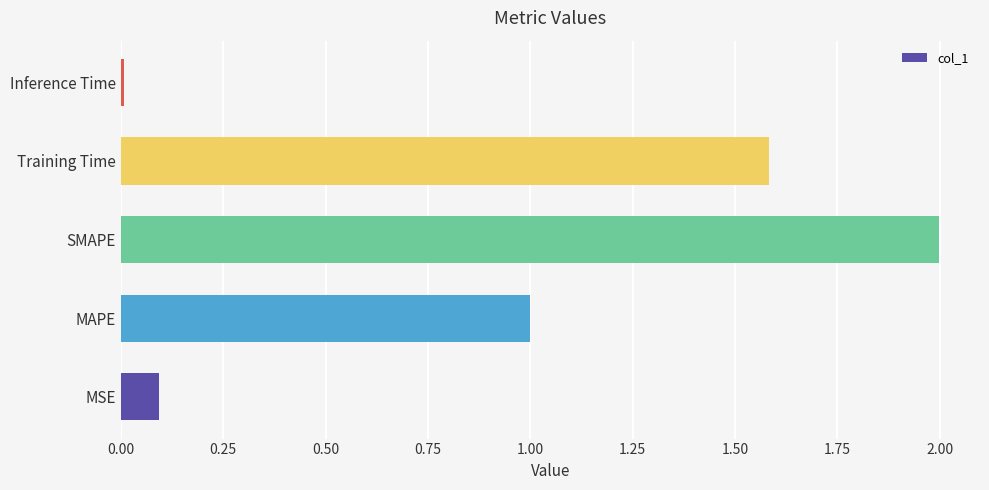

How many bars are there in total?

5